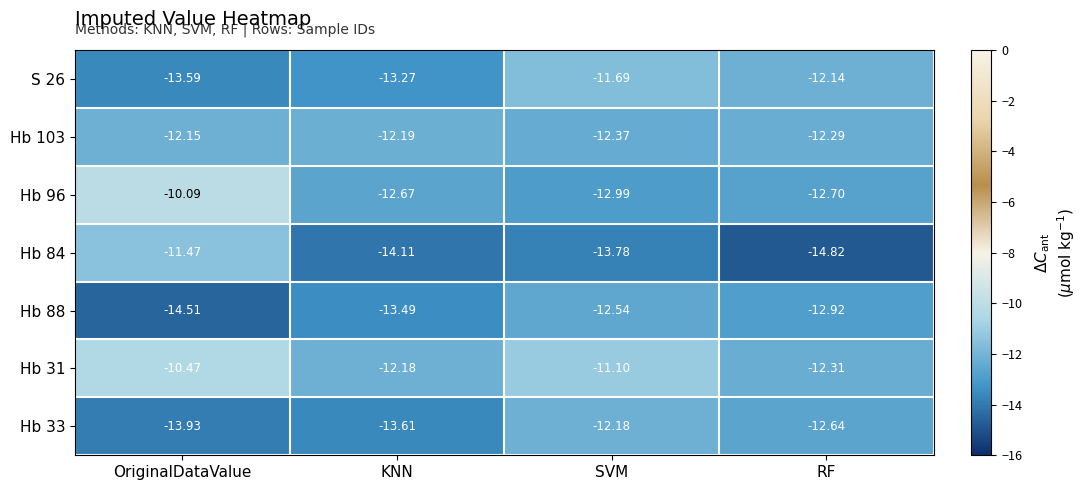

Is the value of Hb 103 at RF greater than the value of Hb 84 at OriginalDataValue?

No